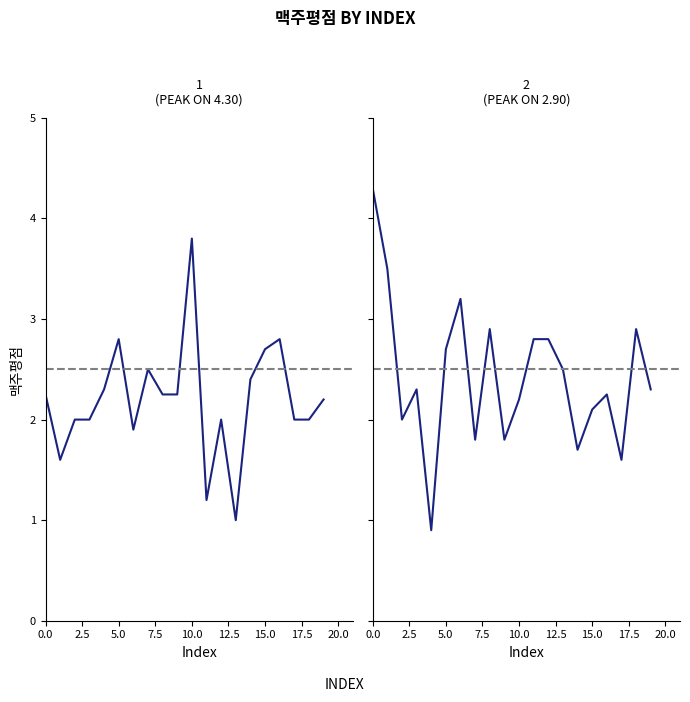

Which series changed the most between 10.0 and 16?

맥주평점 (21~40)